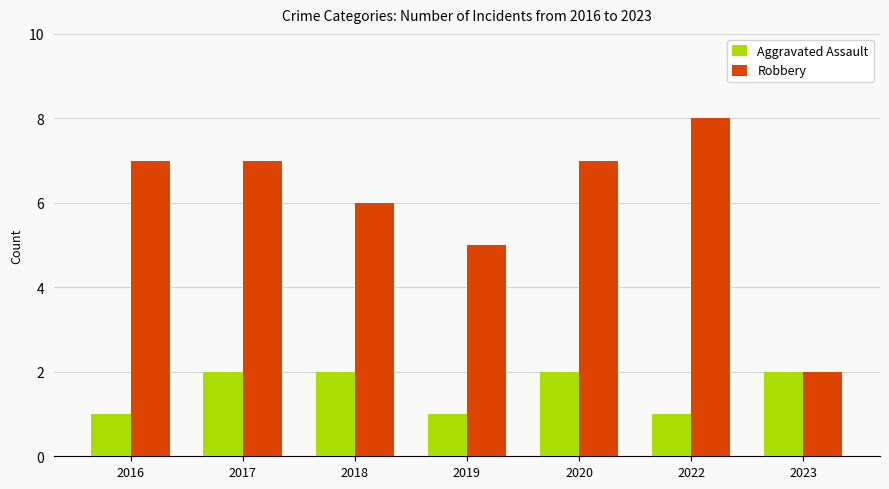

Count the number of data series in this chart.

2